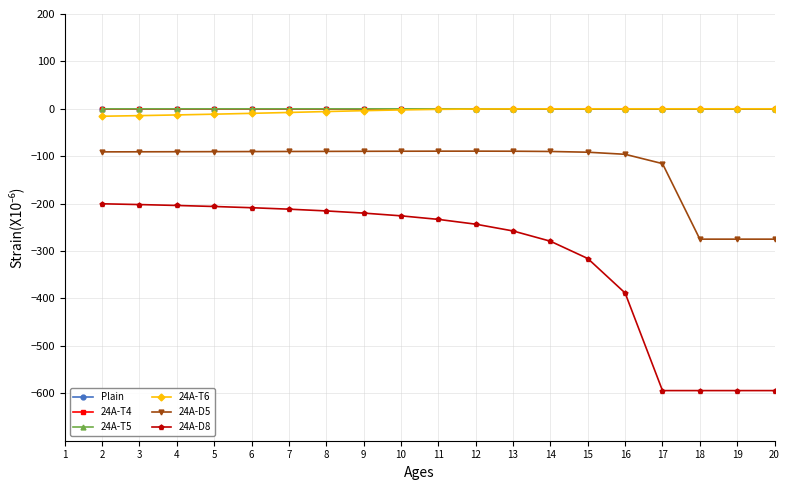

The value of 24A-D5 at 9 is -37.3. True or false?

False